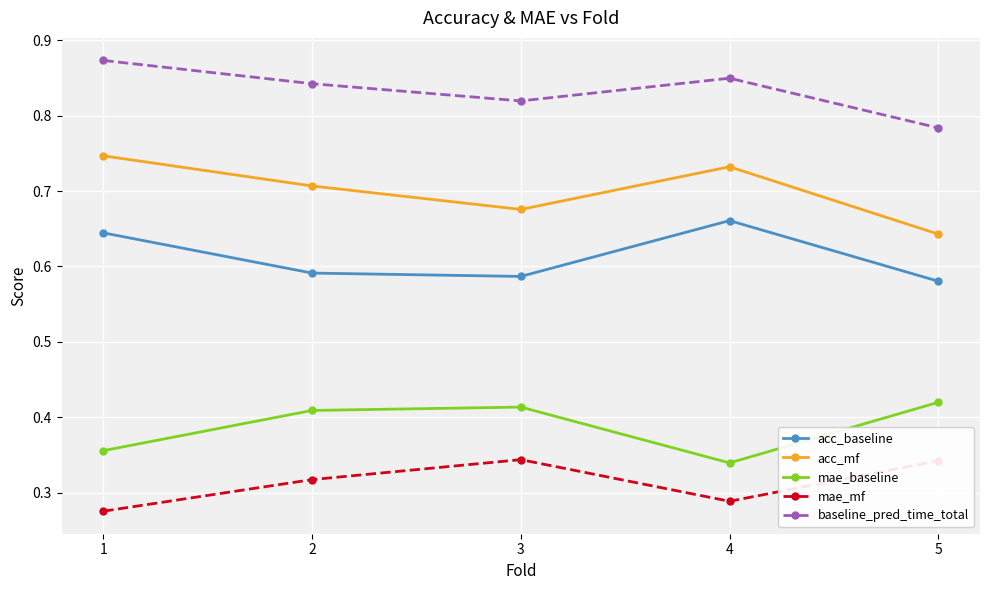

What is the difference between the second highest and minimum values in the acc_baseline series?

0.1